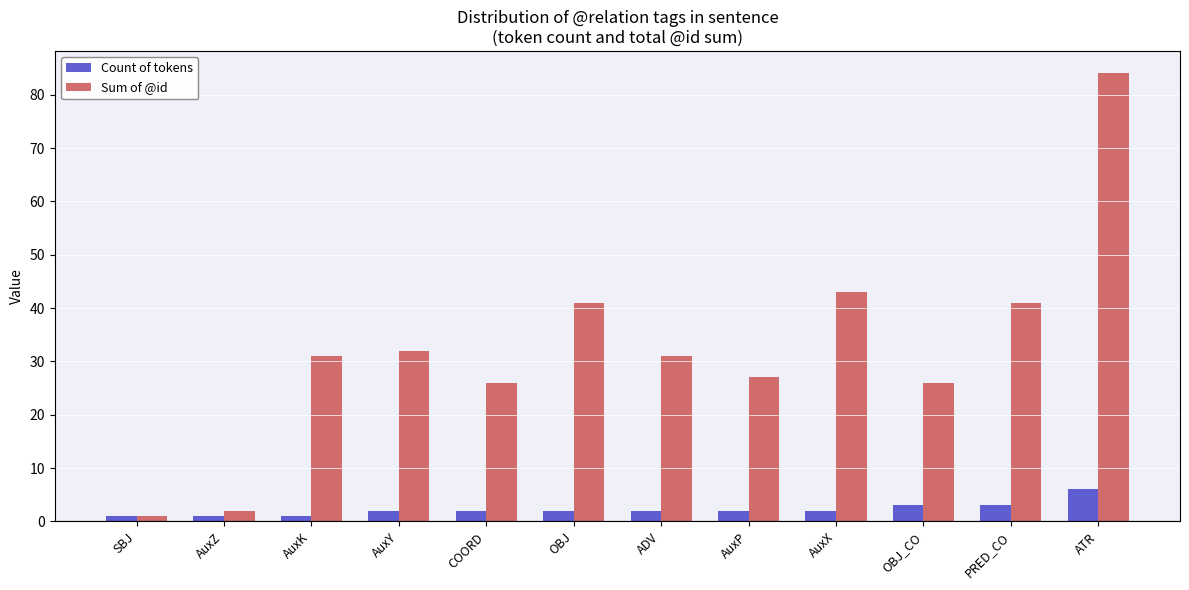

At how many categories does at least one series exceed 71?

1